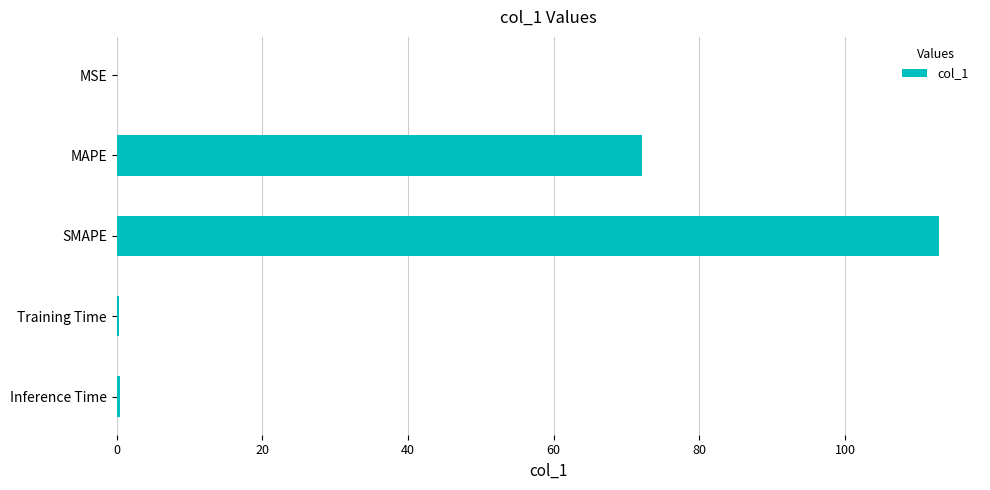

At which label is the value closest to 56?

MAPE